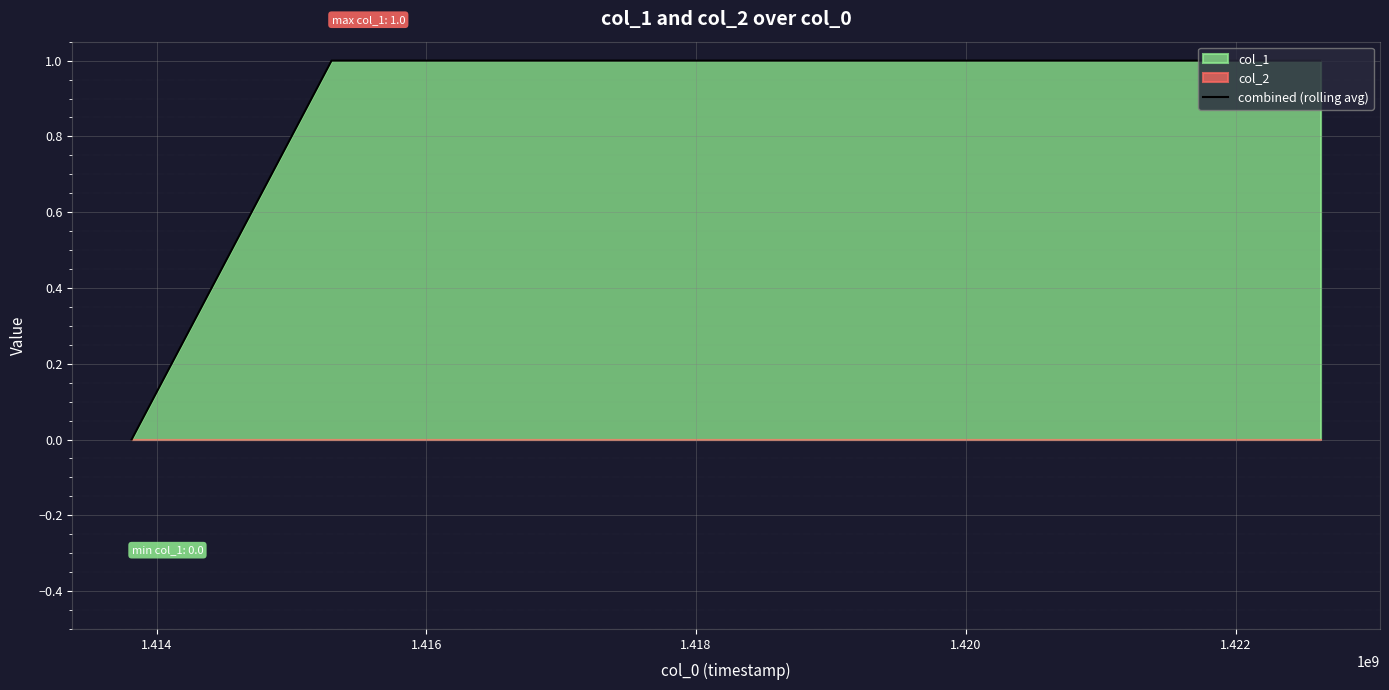

Is it true that the value at 1.416 is 2?

False